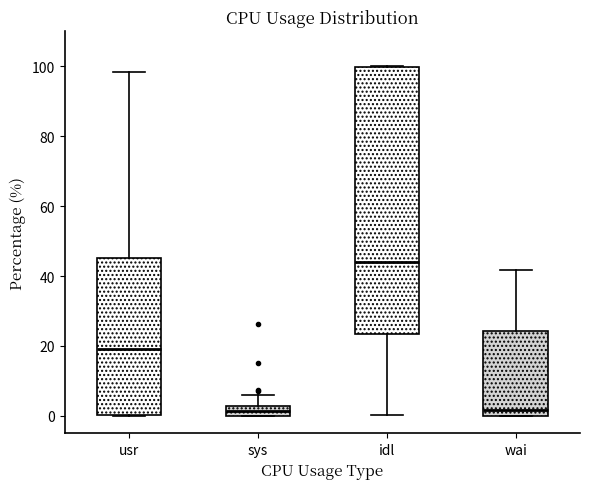

Which box's median line is the highest?

idl